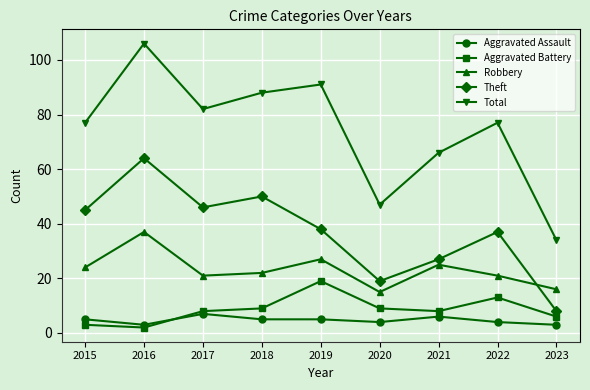

Where is Total nearest to the value 70?

2021